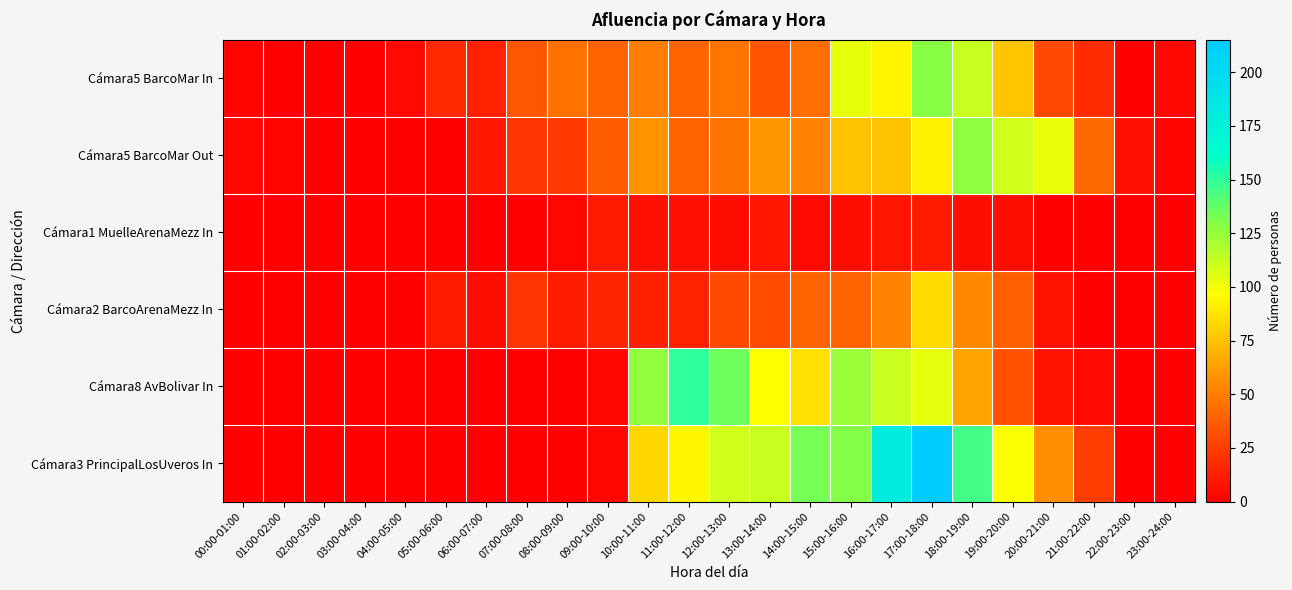

What is the total value across all series at 08:00-09:00?

83